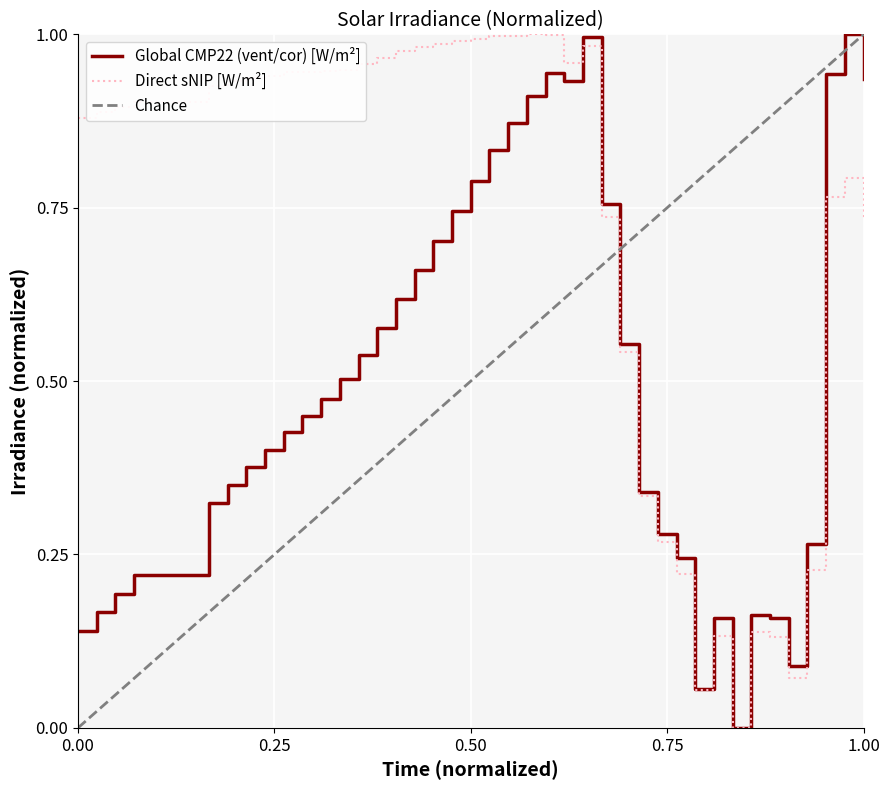

At how many categories does at least one series exceed 0?

39